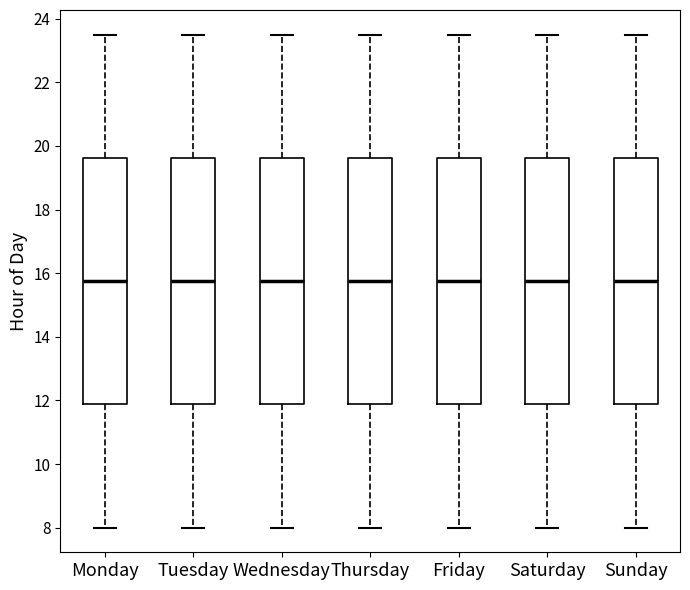

Reading left to right, read every box against the y-axis: the position of its median line, the range the box covers, and the ends of its whiskers. The values are not printed on the chart, so give them approximately, as read against the axis.

Monday: median 15.8, box 11.8 to 19.6, whiskers 8.0 to 23.6
Tuesday: median 15.8, box 11.8 to 19.6, whiskers 8.0 to 23.6
Wednesday: median 15.8, box 11.8 to 19.6, whiskers 8.0 to 23.6
Thursday: median 15.8, box 11.8 to 19.6, whiskers 8.0 to 23.6
Friday: median 15.8, box 11.8 to 19.6, whiskers 8.0 to 23.6
Saturday: median 15.8, box 11.8 to 19.6, whiskers 8.0 to 23.6
Sunday: median 15.8, box 11.8 to 19.6, whiskers 8.0 to 23.6